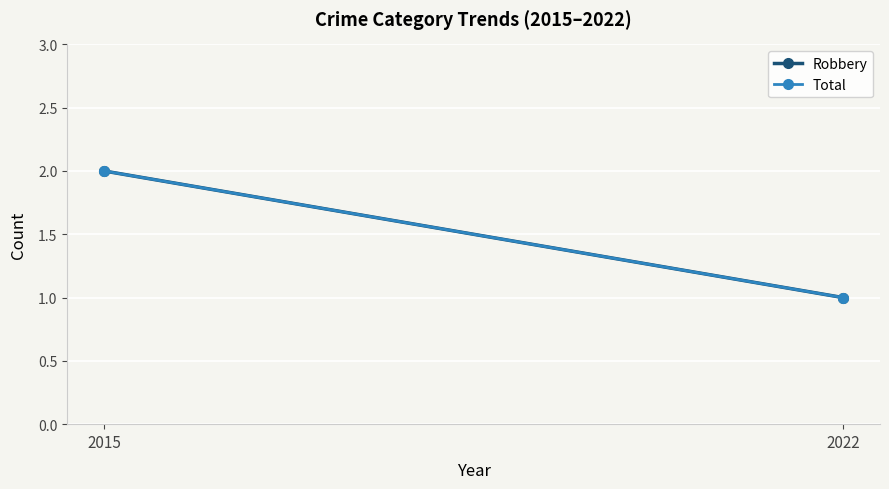

What is the value of the Robbery point at the 1st from the left?

2